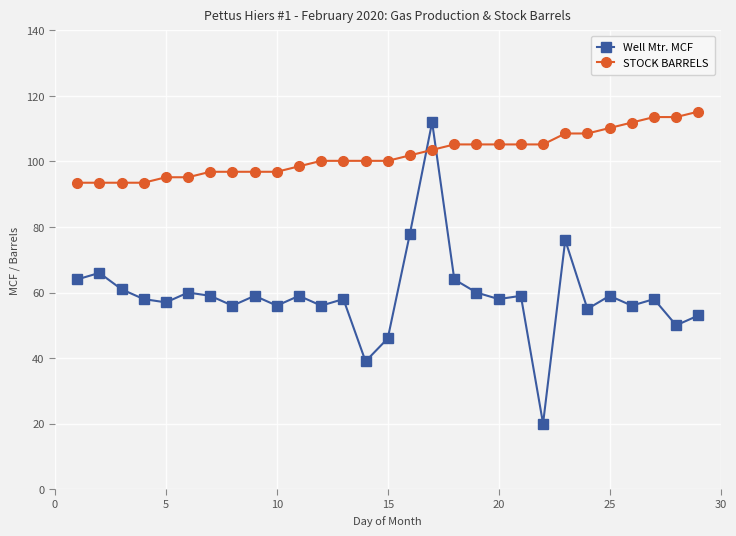

What is the average value of the STOCK BARRELS series?

102.2